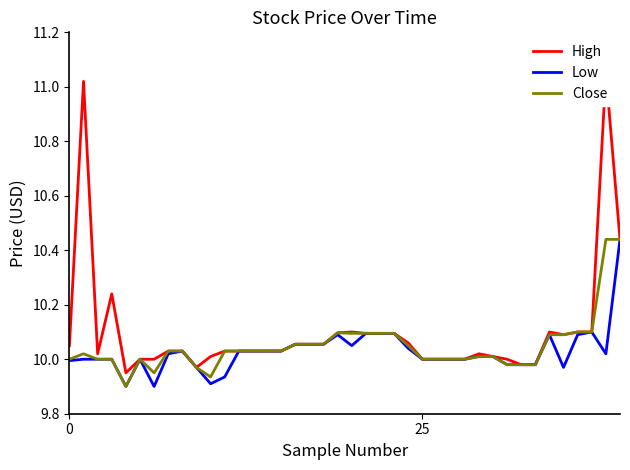

What is the minimum value shown in the chart?

9.9